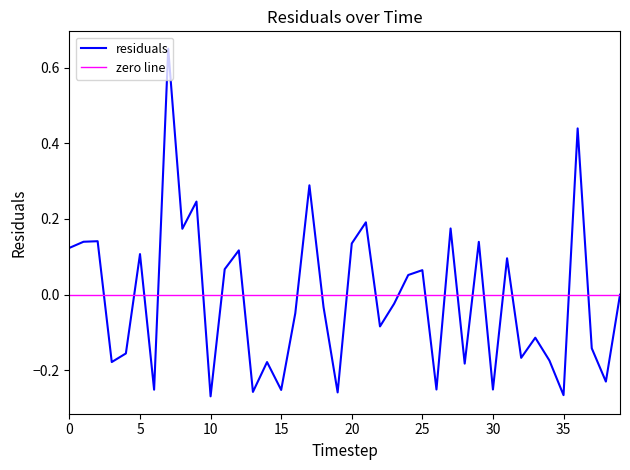

Rank the categories by value from lowest to highest.

10, 35, 19, 13, 15, 6, 30, 26, 38, 28, 14, 3, 34, 32, 4, 37, 33, 22, 16, 18, 23, 39, 24, 25, 11, 31, 5, 12, 0, 20, 29, 1, 2, 8, 27, 21, 9, 17, 36, 7